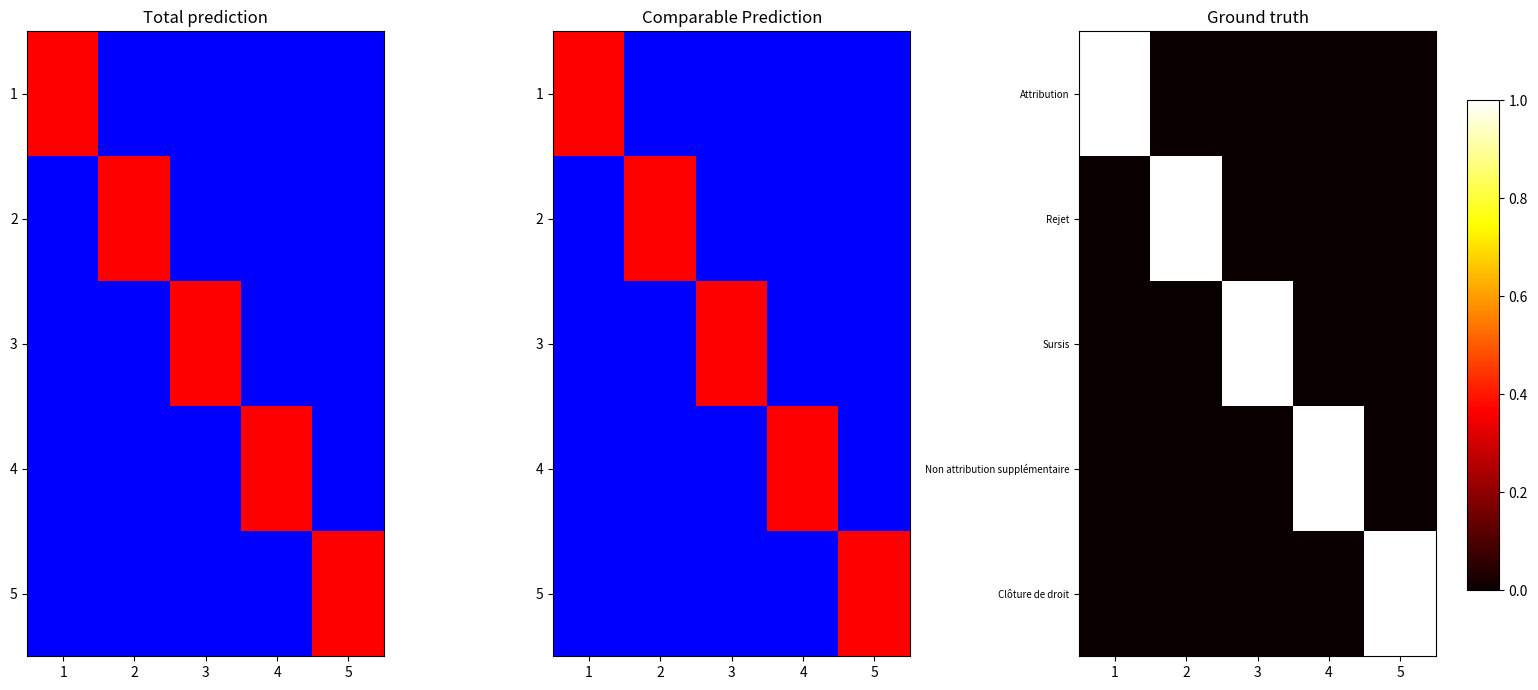

Which series has the largest total across all categories?

Attribution